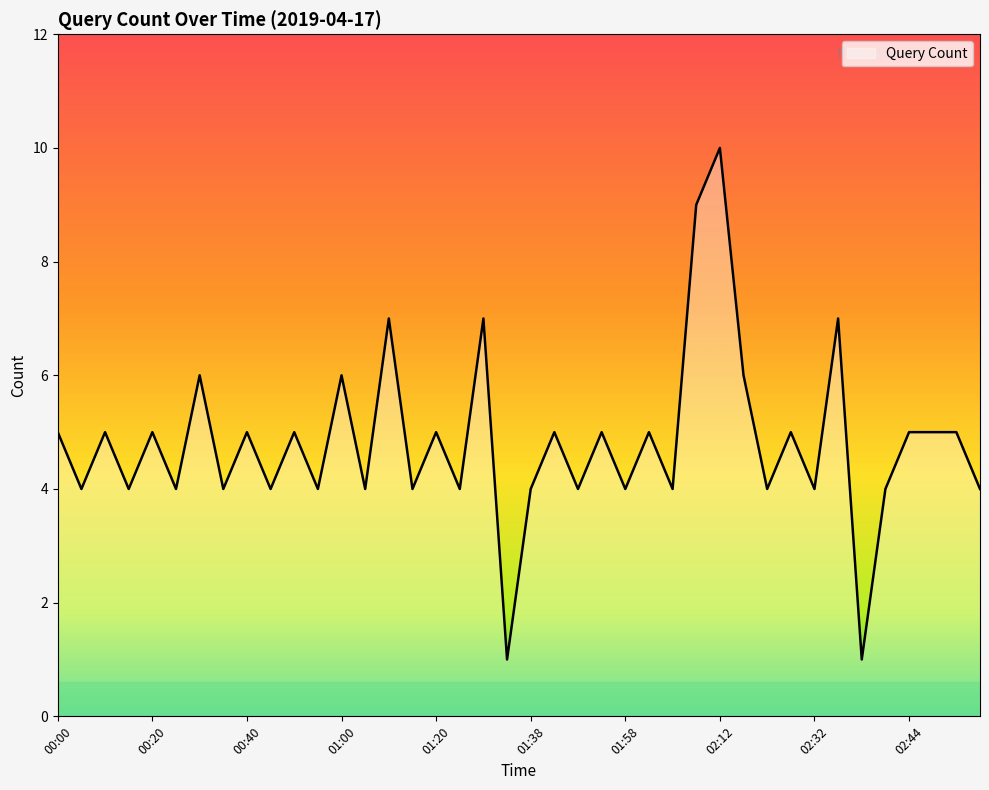

Reading left to right, transcribe all the data shown in this chart.

5	4	5	4	5	4	6	4	5	4	5	4	6	4	7	4	5	4	7	1	4	5	4	5	4	5	4	9	10	6	4	5	4	7	1	4	5	5	5	4